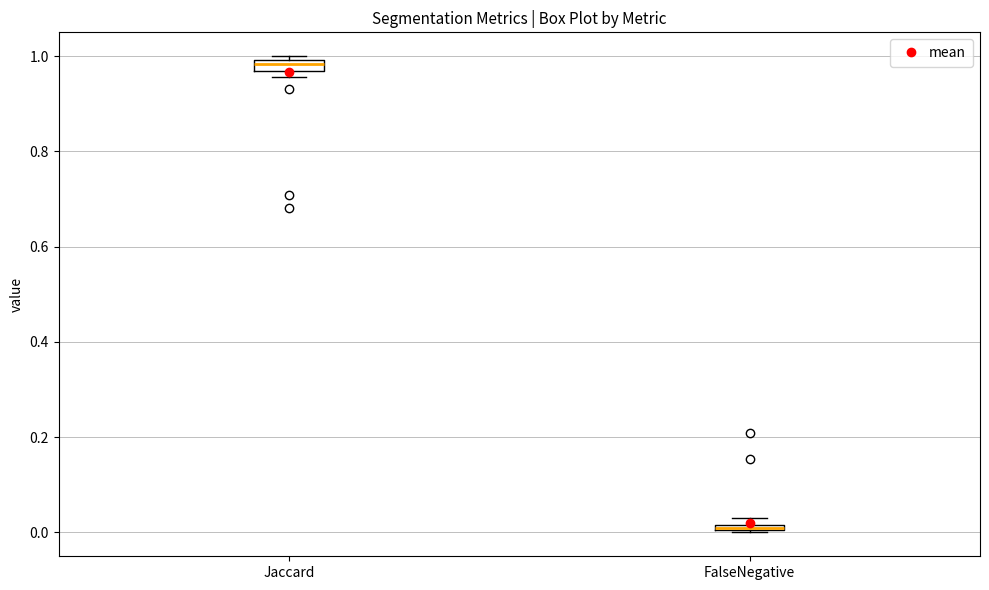

Where is the lower edge of the box for FalseNegative on the y-axis? The values are not printed on the chart, so give them approximately, as read against the axis.

0.00